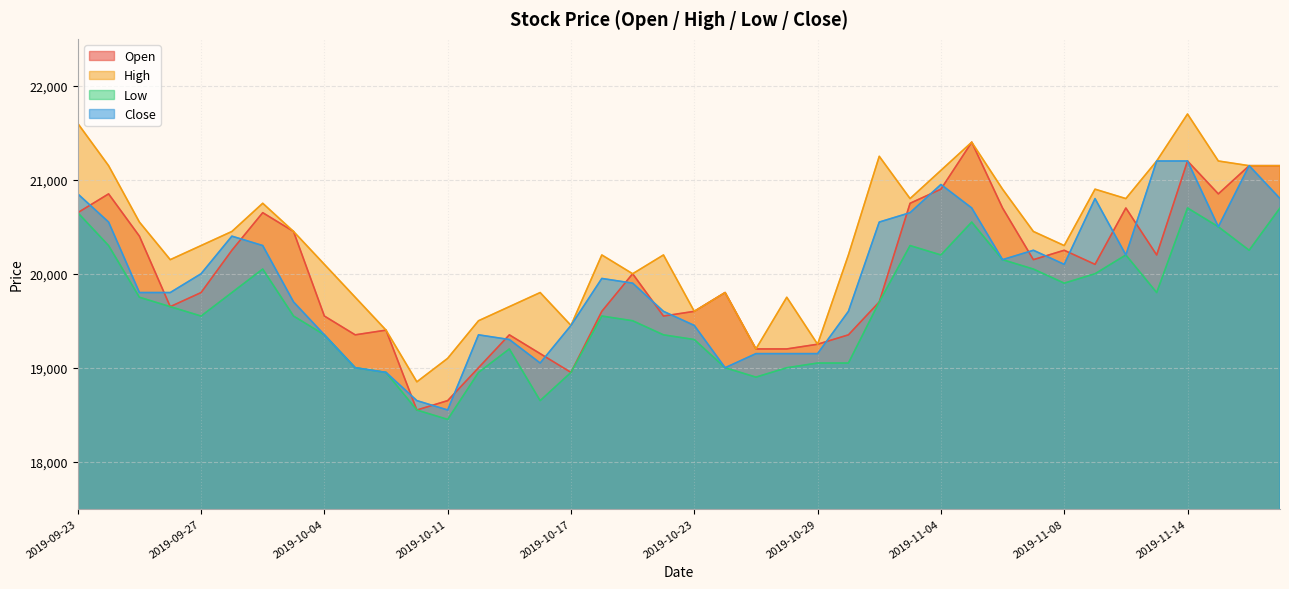

Reading left to right, extract all data points from this chart.

Open: 20650	20850	20400	19650	19800	20250	20650	20450	19550	19350	19400	18550	18650	19000	19350	19150	18950	19600	20000	19550	19600	19800	19200	19200	19250	19350	19700	20750	20900	21400	20700	20150	20250	20100	20700	20200	21200	20850	21150	21150
High: 21600	21150	20550	20150	20300	20450	20750	20450	20100	19750	19400	18850	19100	19500	19650	19800	19450	20200	20000	20200	19600	19800	19200	19750	19250	20200	21250	20800	21100	21400	20900	20450	20300	20900	20800	21200	21700	21200	21150	21150
Low: 20650	20300	19750	19650	19550	19800	20050	19550	19350	19000	18950	18550	18450	18950	19200	18650	18950	19550	19500	19350	19300	19000	18900	19000	19050	19050	19700	20300	20200	20550	20150	20050	19900	20000	20200	19800	20700	20500	20250	20700
Close: 20850	20550	19800	19800	20000	20400	20300	19700	19350	19000	18950	18650	18550	19350	19300	19050	19450	19950	19900	19600	19450	19000	19150	19150	19150	19600	20550	20650	20950	20700	20150	20250	20100	20800	20200	21200	21200	20500	21150	20800